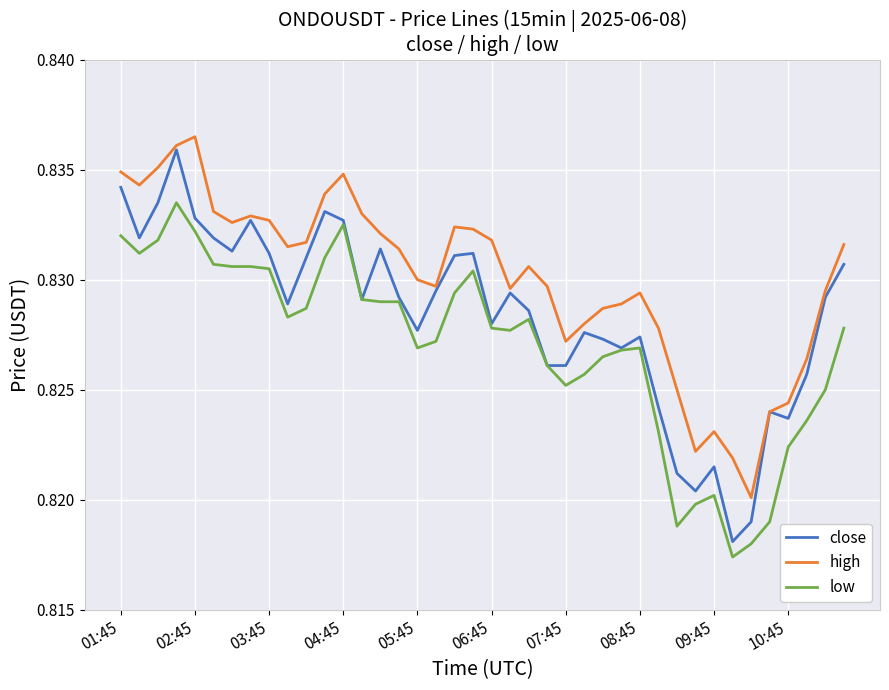

Rank the series by their average value, from lowest to highest.

low, close, high